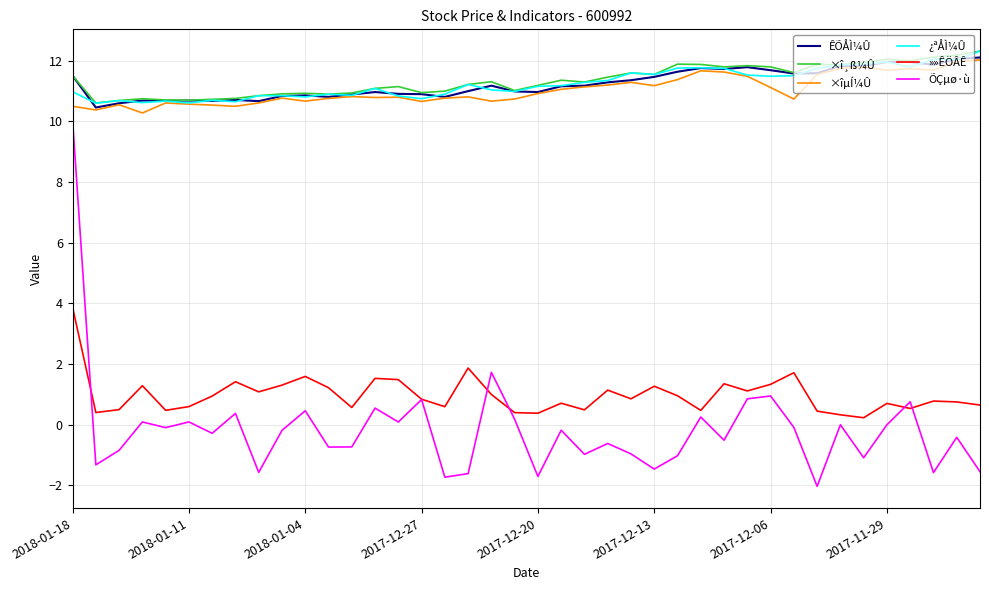

True or false: »»ÊÖÂÊ has more than 0 points higher than both neighbors.

True